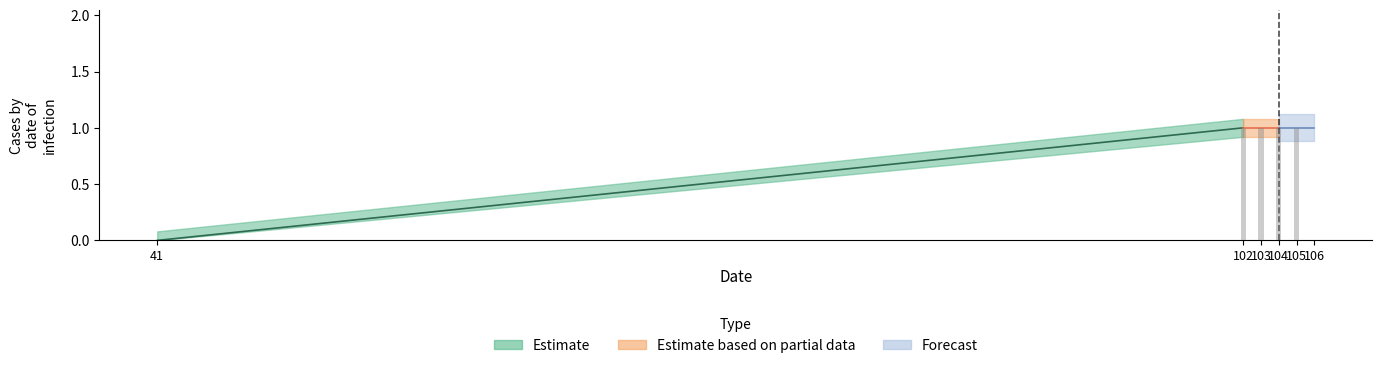

At which category does the chart reach its peak across all series?

102